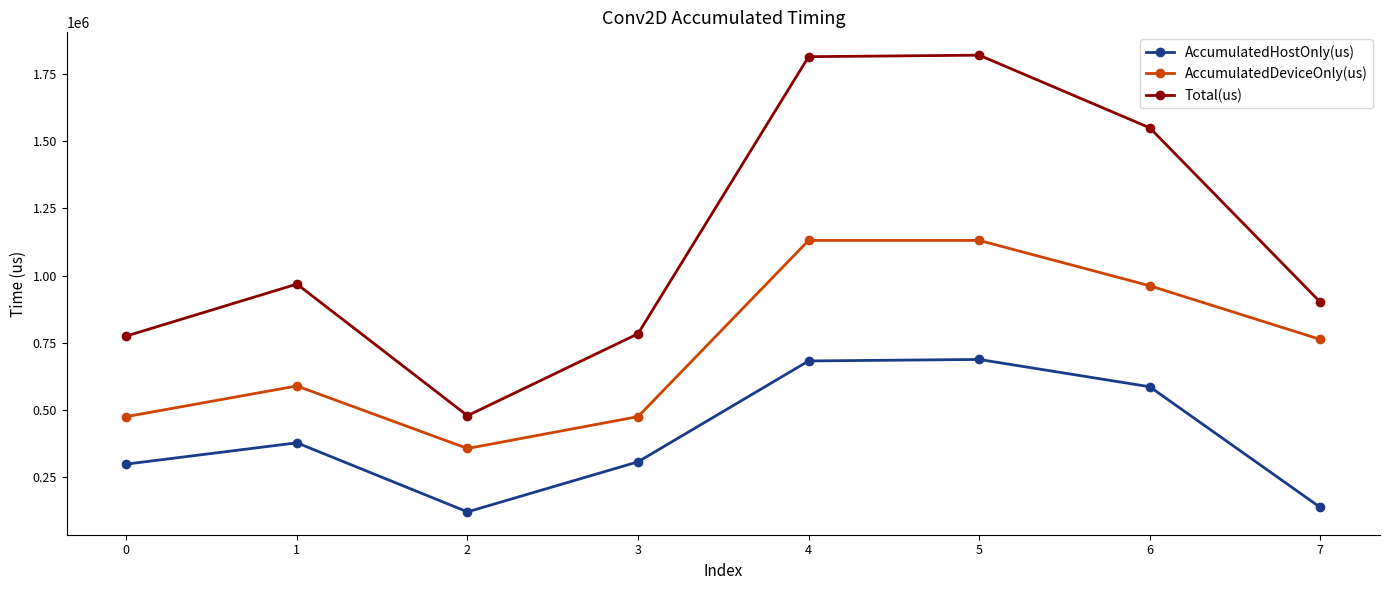

What is the minimum value shown in the chart?

121959.3